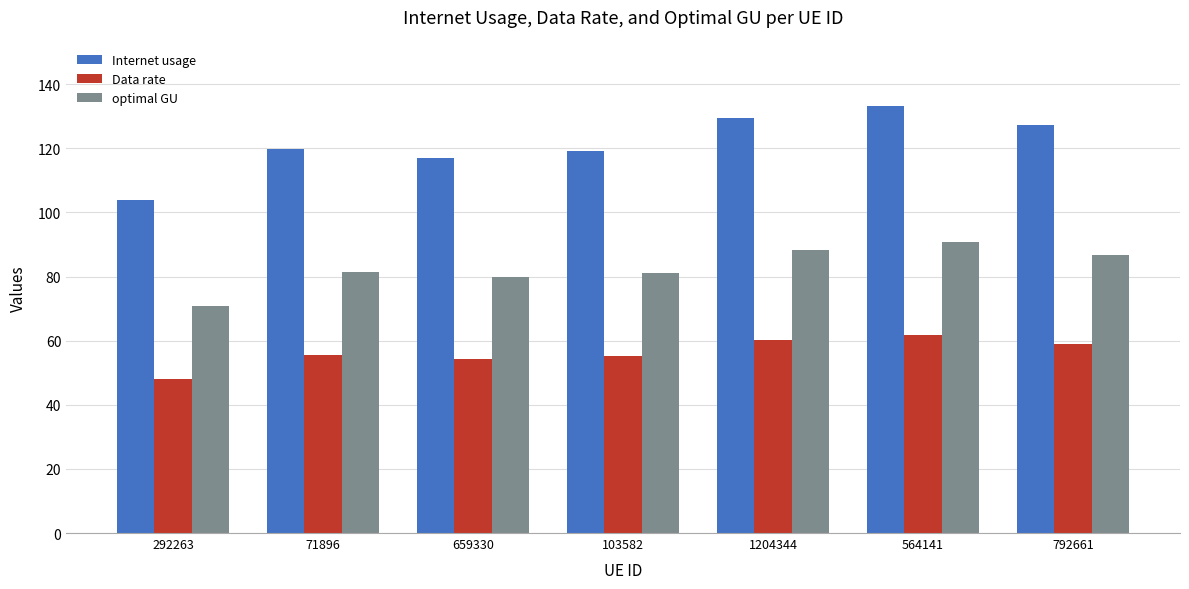

How many distinct data groups are displayed?

3